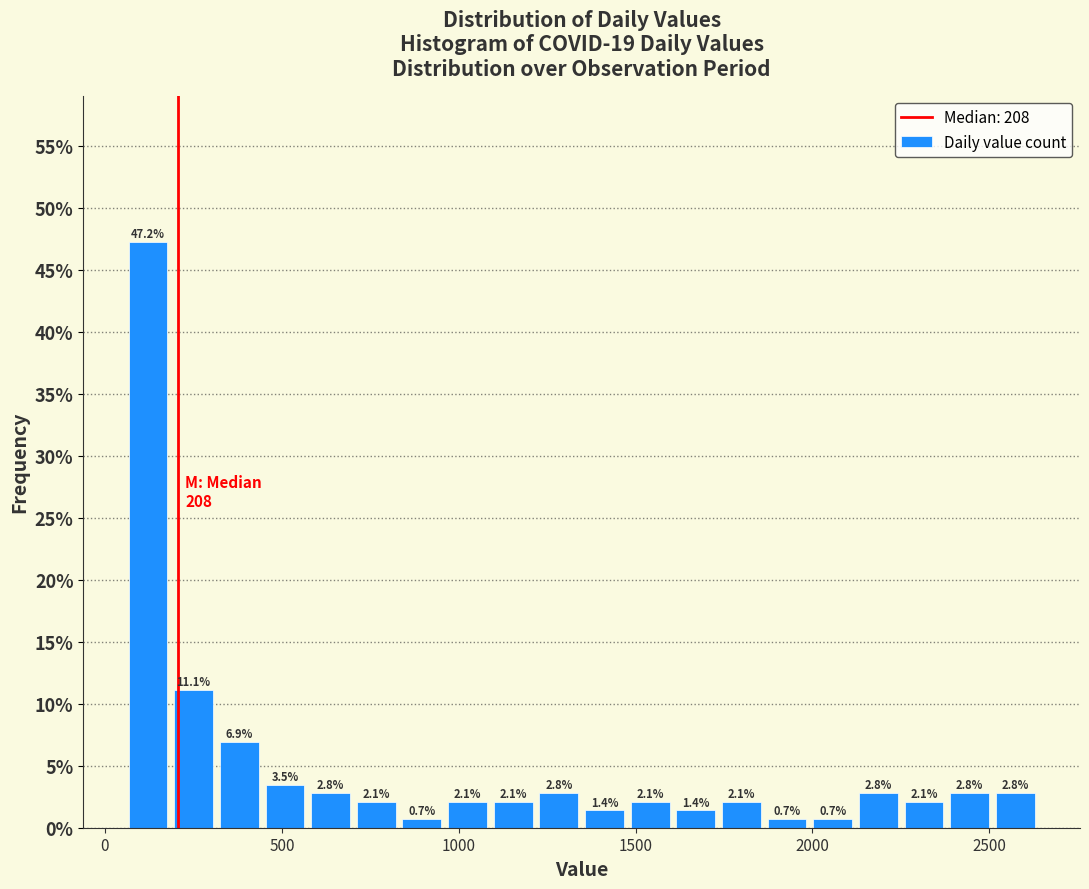

Read against the x-axis, roughly where is the centre of the tallest bar?

100